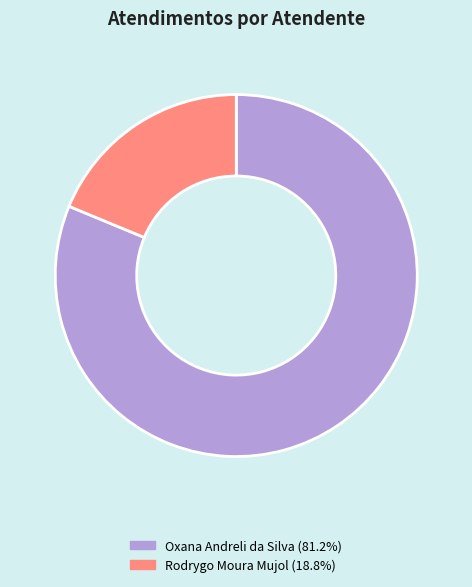

Rank the categories by value from highest to lowest.

Oxana Andreli da Silva, Rodrygo Moura Mujol